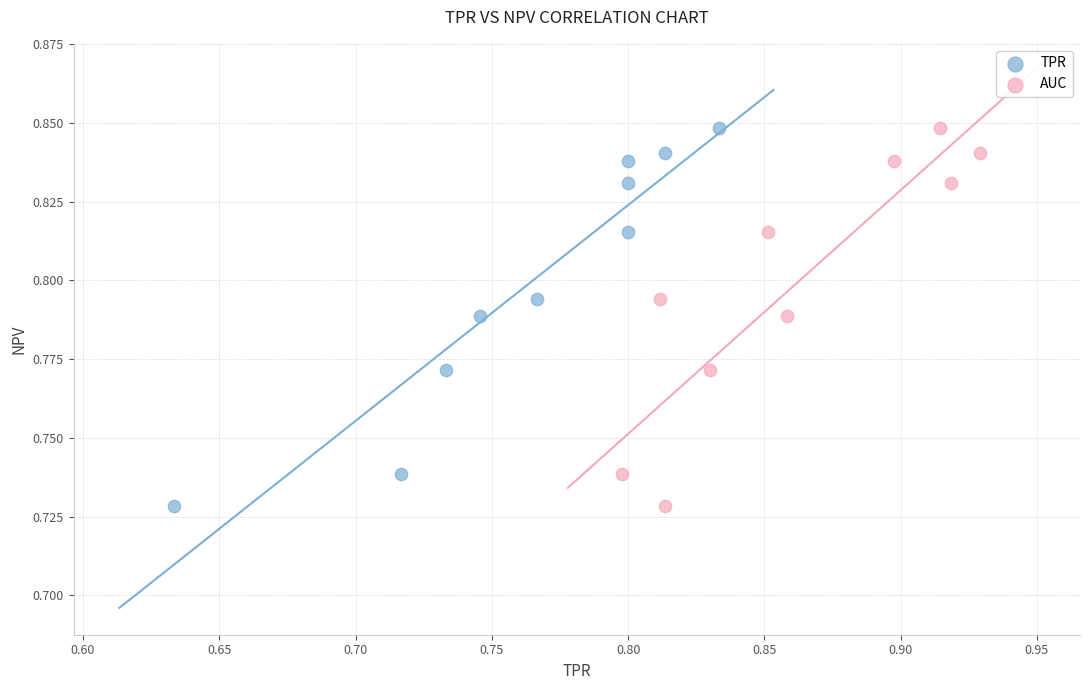

What are all the series names shown in the legend?

TPR, AUC